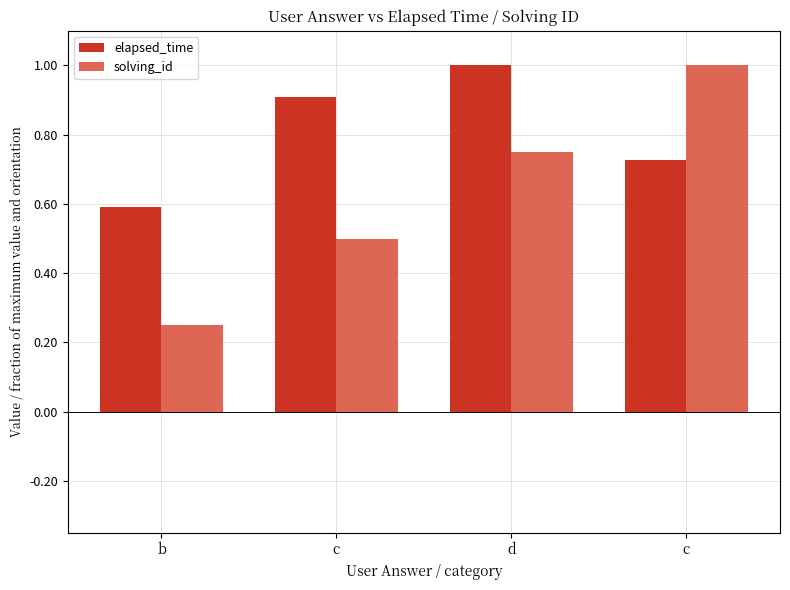

At how many categories does at least one series exceed 0?

4